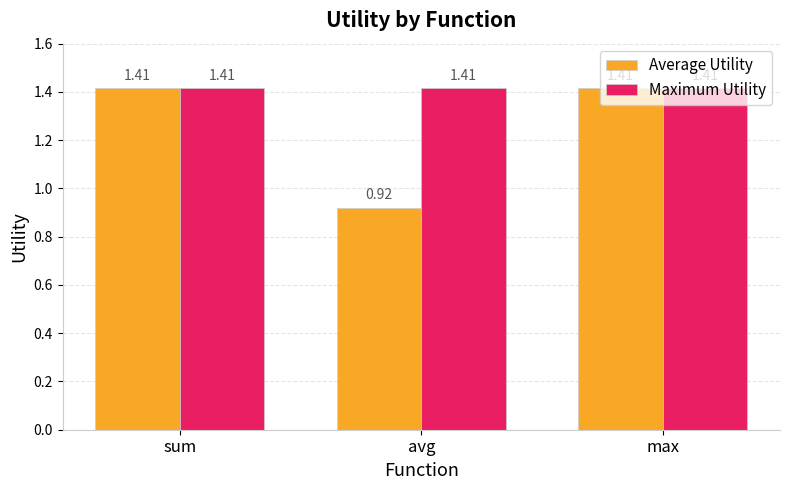

Which label corresponds to the smallest value in the chart?

avg